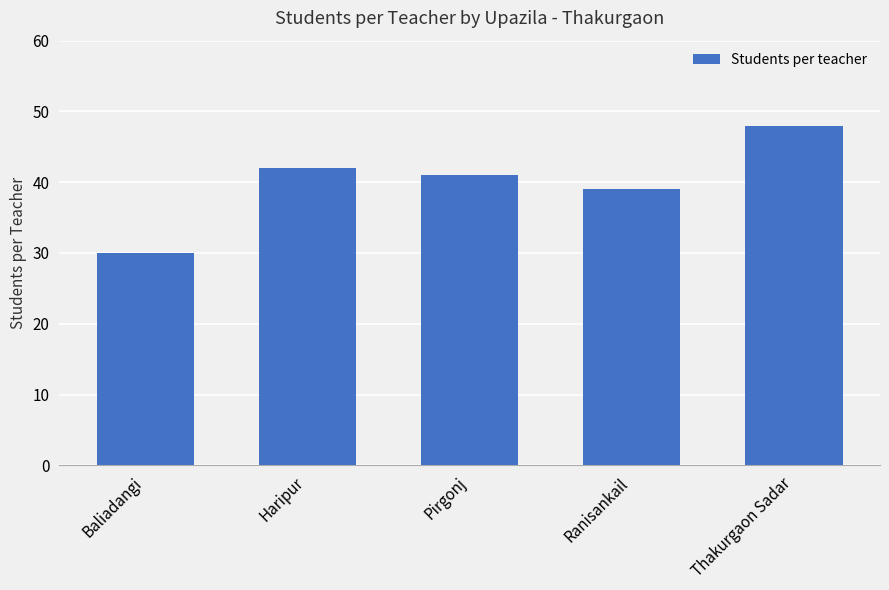

What is the change in value from Haripur to Ranisankail?

-3